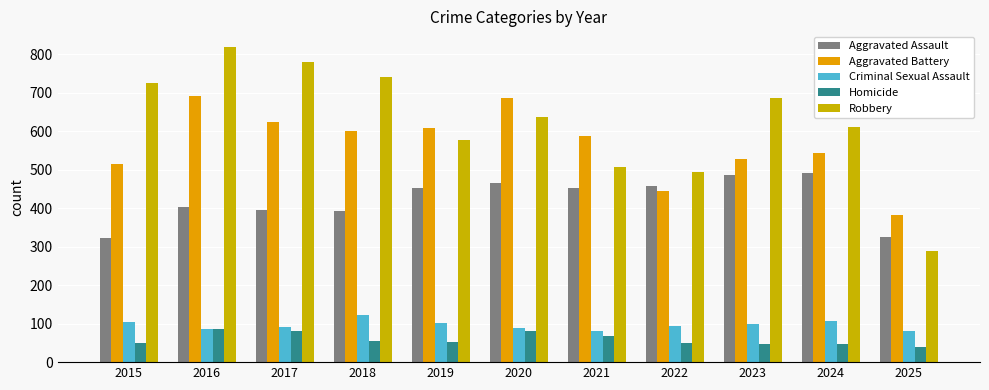

At which label does Criminal Sexual Assault first exceed 93?

2015